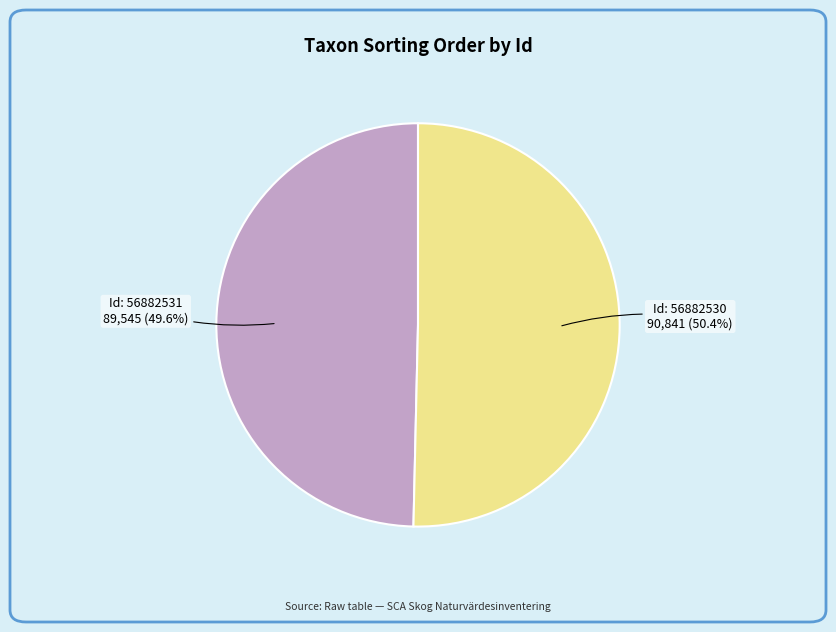

Rank the categories by value from lowest to highest.

Id: 56882531, Id: 56882530